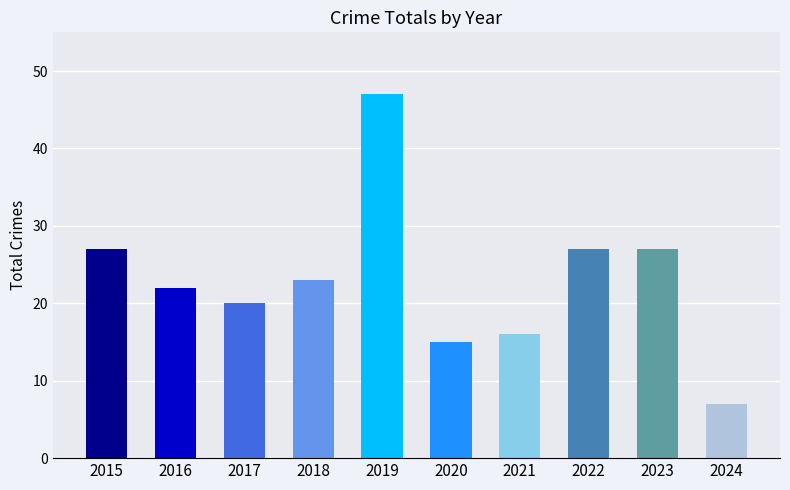

What is the difference between the second highest and second lowest values?

12